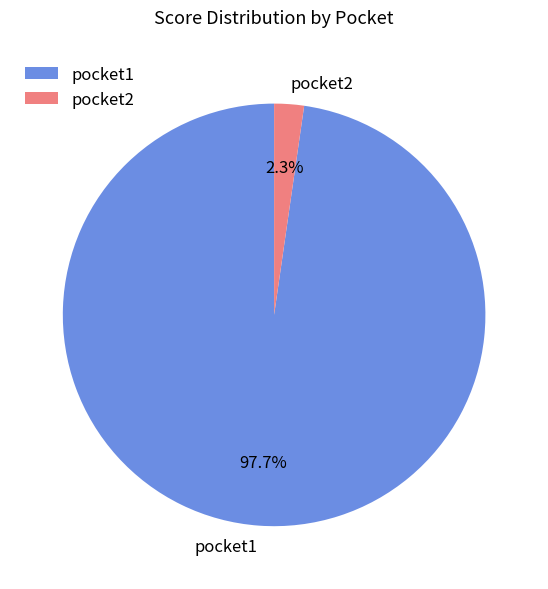

Which slice represents more than half of the pie?

pocket1